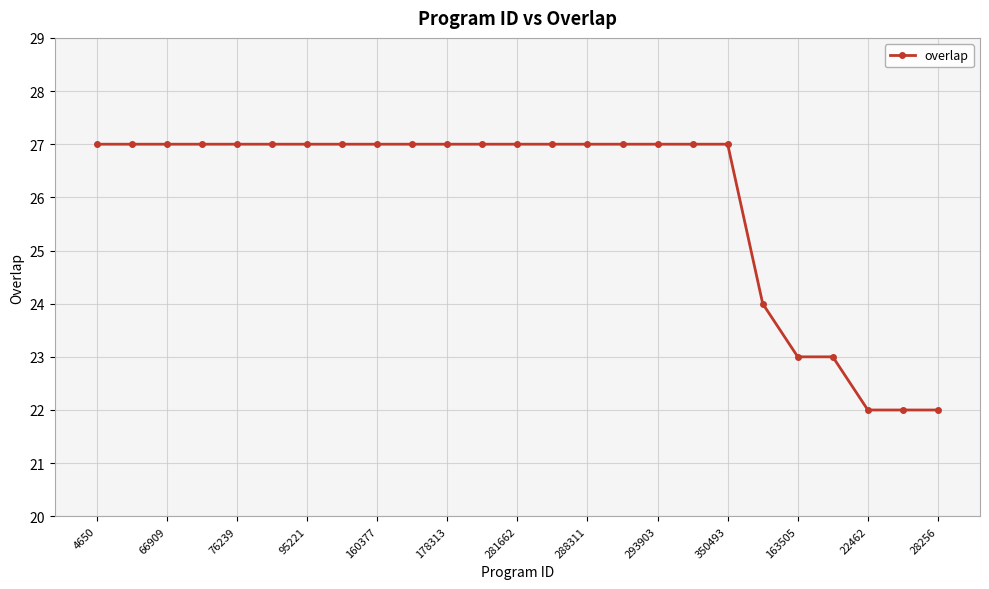

What is the difference between the second highest and minimum values?

5